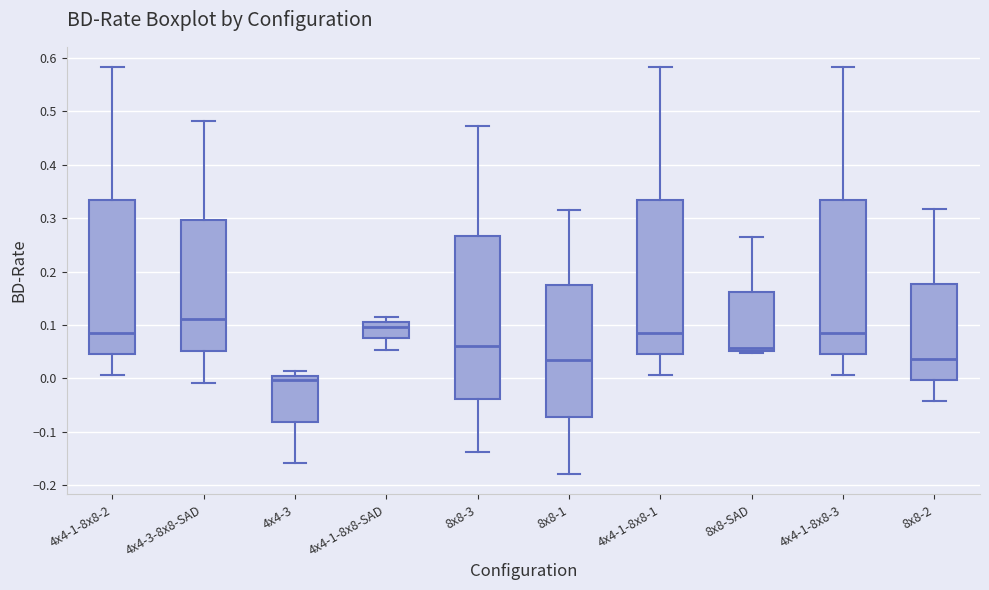

Where is the upper edge of the box for 4x4-1-8x8-1 on the y-axis? The values are not printed on the chart, so give them approximately, as read against the axis.

0.33